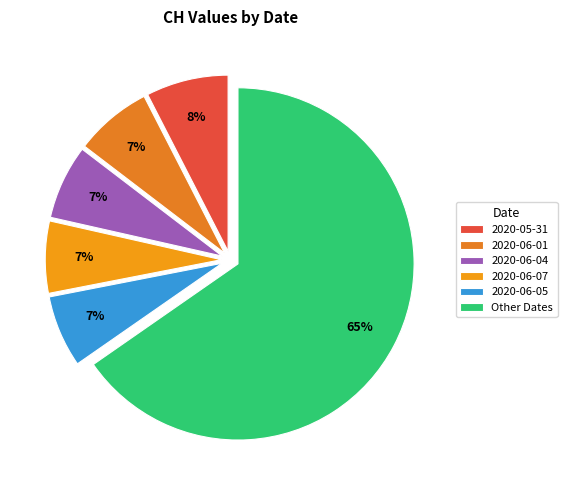

Count the number of slices in the pie.

6